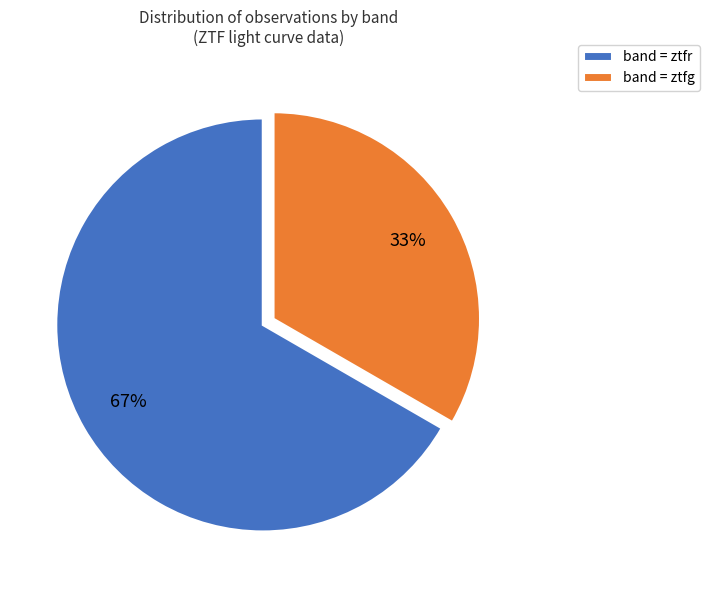

Which category has the smallest portion of the pie?

band = ztfg